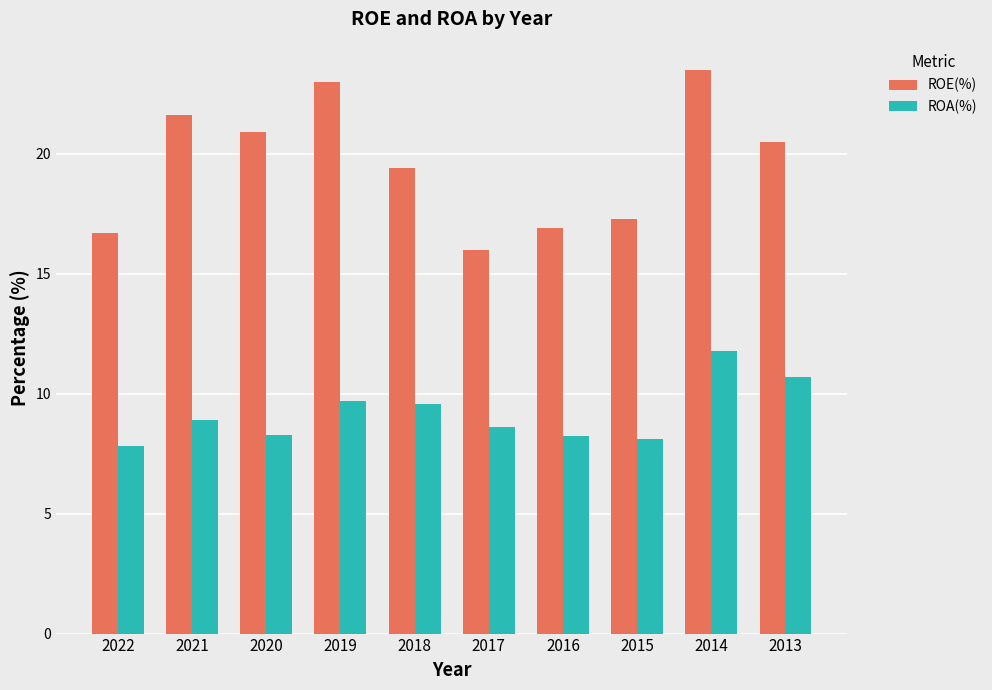

The value of ROE(%) at 2019 is 35.7. True or false?

False